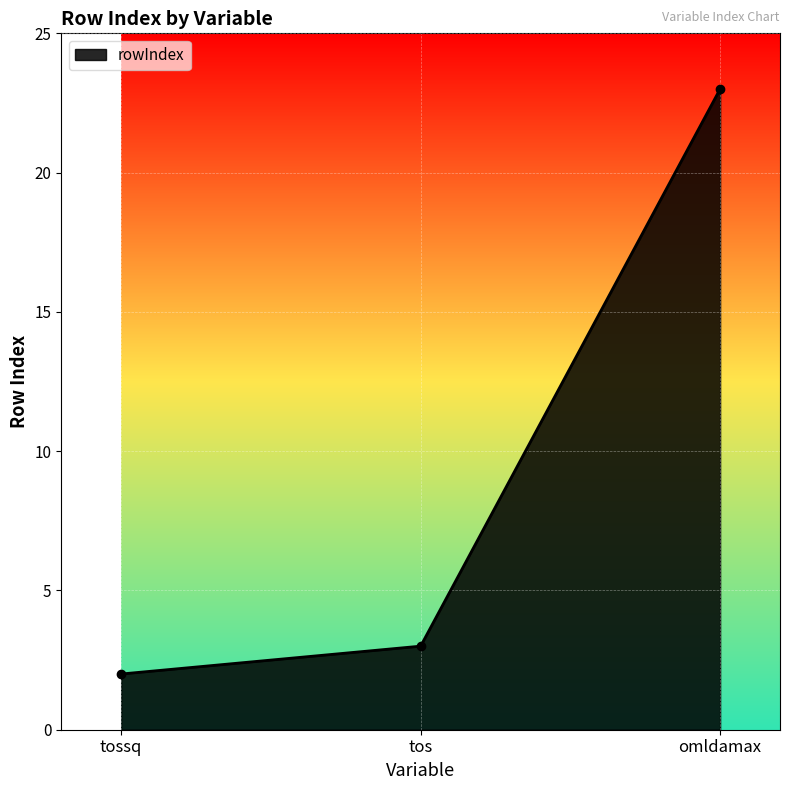

Which label corresponds to the largest value in the chart?

omldamax